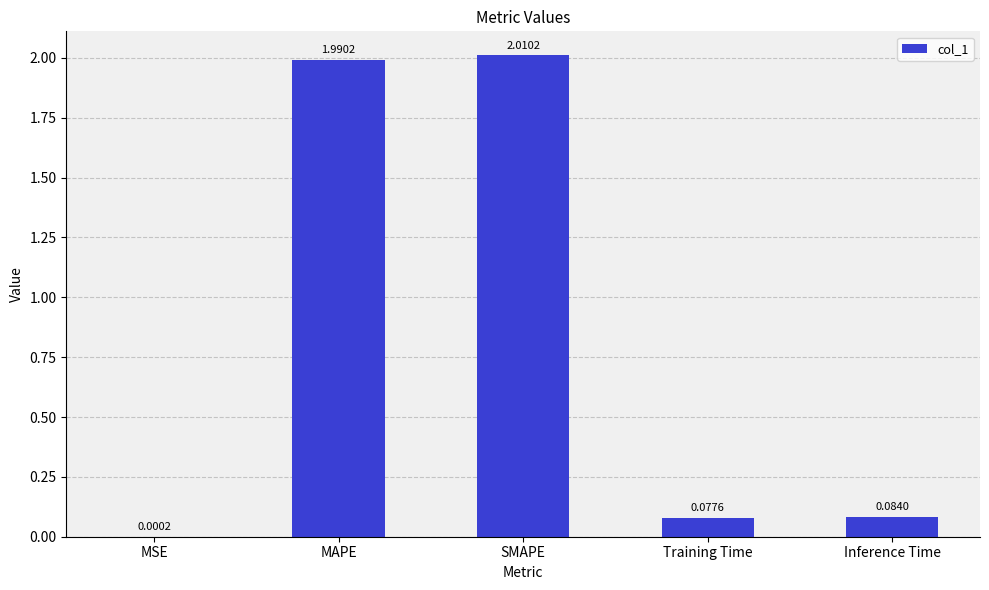

What is the sum of all values?

4.2